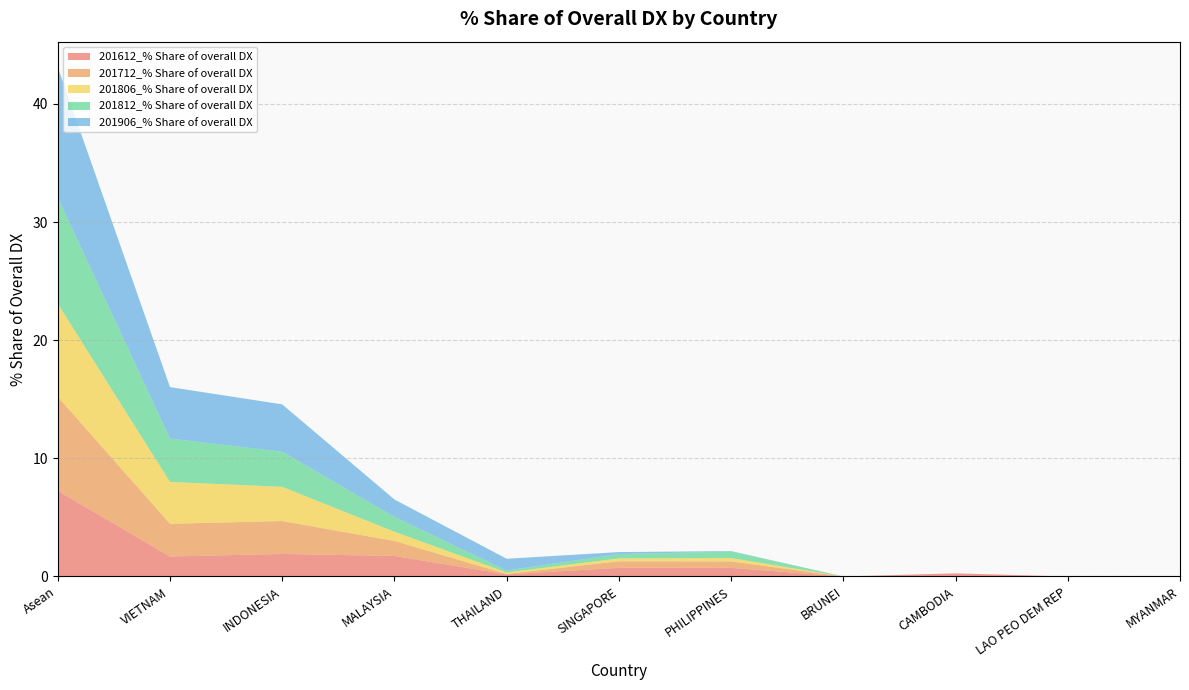

Reading left to right, list all the values displayed in this chart.

201612_% Share of overall DX: Asean=7.2	VIETNAM=1.7	INDONESIA=1.9	MALAYSIA=1.7	THAILAND=0.2	SINGAPORE=0.7	PHILIPPINES=0.7	BRUNEI=0.0	CAMBODIA=0.3	LAO PEO DEM REP=0.0	MYANMAR=0.0
201712_% Share of overall DX: Asean=8.0	VIETNAM=2.8	INDONESIA=2.8	MALAYSIA=1.3	THAILAND=0.0	SINGAPORE=0.6	PHILIPPINES=0.6	BRUNEI=0.0	CAMBODIA=0.0	LAO PEO DEM REP=0.0	MYANMAR=0.0
201806_% Share of overall DX: Asean=7.9	VIETNAM=3.5	INDONESIA=2.9	MALAYSIA=0.8	THAILAND=0.1	SINGAPORE=0.2	PHILIPPINES=0.3	BRUNEI=0.0	CAMBODIA=0.0	LAO PEO DEM REP=0.0	MYANMAR=0.0
201812_% Share of overall DX: Asean=9.0	VIETNAM=3.7	INDONESIA=3.0	MALAYSIA=1.3	THAILAND=0.2	SINGAPORE=0.4	PHILIPPINES=0.6	BRUNEI=0.0	CAMBODIA=0.0	LAO PEO DEM REP=0.0	MYANMAR=0.0
201906_% Share of overall DX: Asean=11.0	VIETNAM=4.4	INDONESIA=4.0	MALAYSIA=1.5	THAILAND=1.0	SINGAPORE=0.2	PHILIPPINES=0.0	BRUNEI=0.0	CAMBODIA=0.0	LAO PEO DEM REP=0.0	MYANMAR=0.0